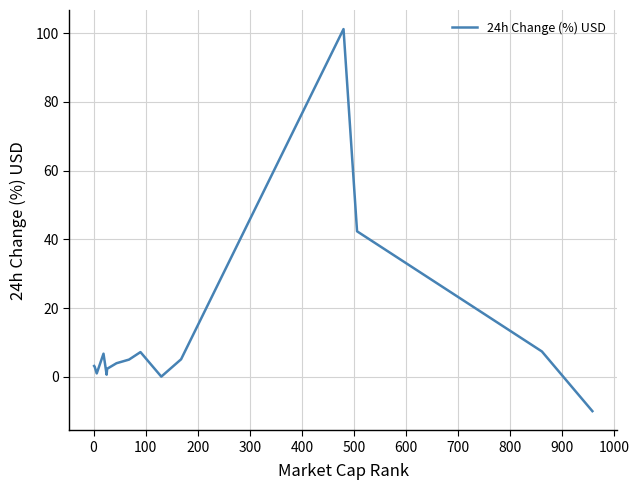

How many interior local valleys (lower than both neighbors) does the data have?

3